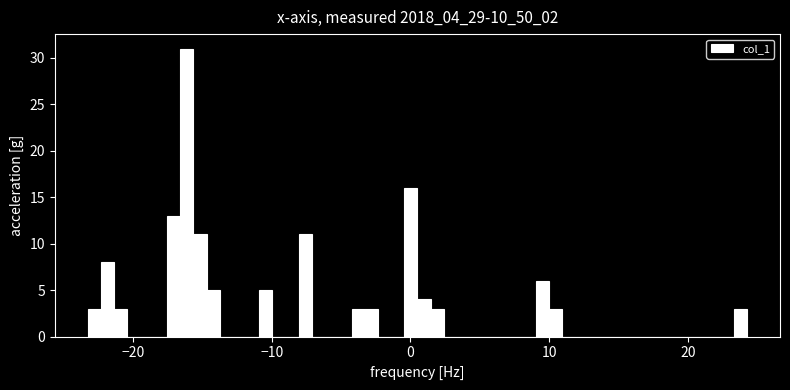

Read against the x-axis, roughly where is the centre of the tallest bar?

-16